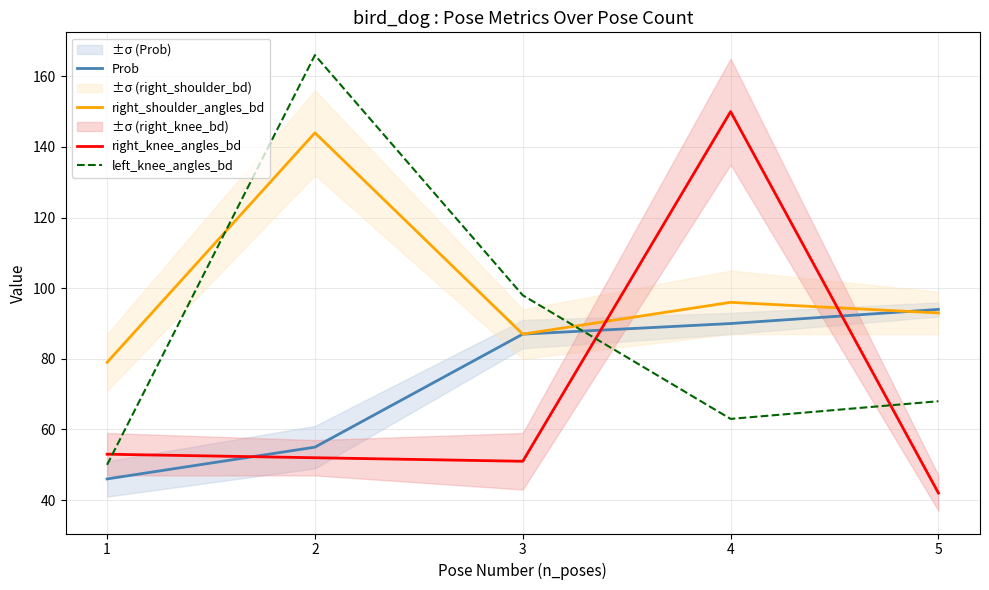

True or false: right_knee_angles_bd and left_knee_angles_bd cross at least once.

True